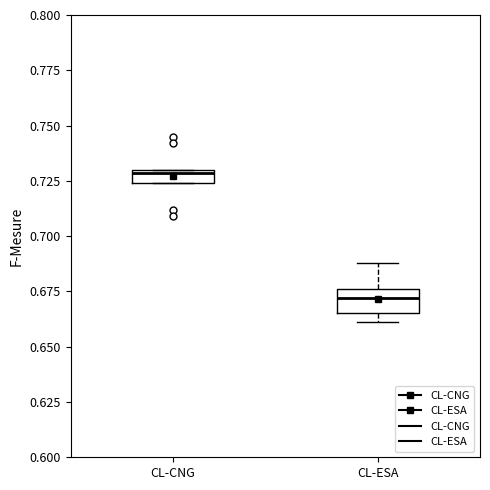

Which box's median line is the lowest?

CL-ESA